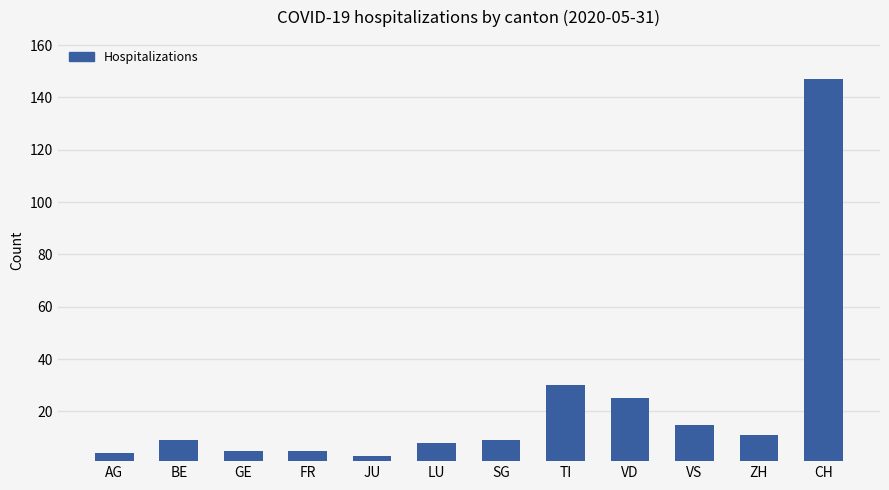

At which label is the value closest to 75?

TI